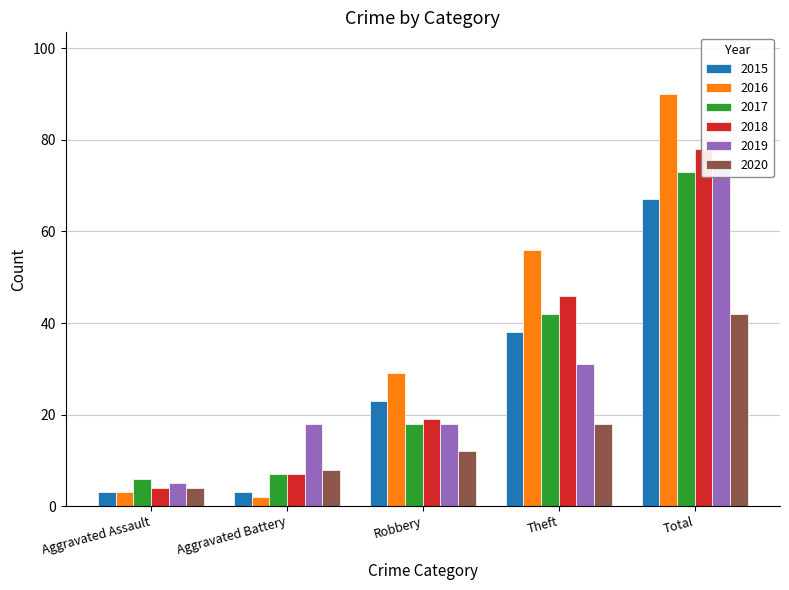

Reading right to left, list all the values displayed in this chart.

2015: Total=67	Theft=38	Robbery=23	Aggravated Battery=3	Aggravated Assault=3
2016: Total=90	Theft=56	Robbery=29	Aggravated Battery=2	Aggravated Assault=3
2017: Total=73	Theft=42	Robbery=18	Aggravated Battery=7	Aggravated Assault=6
2018: Total=78	Theft=46	Robbery=19	Aggravated Battery=7	Aggravated Assault=4
2019: Total=74	Theft=31	Robbery=18	Aggravated Battery=18	Aggravated Assault=5
2020: Total=42	Theft=18	Robbery=12	Aggravated Battery=8	Aggravated Assault=4